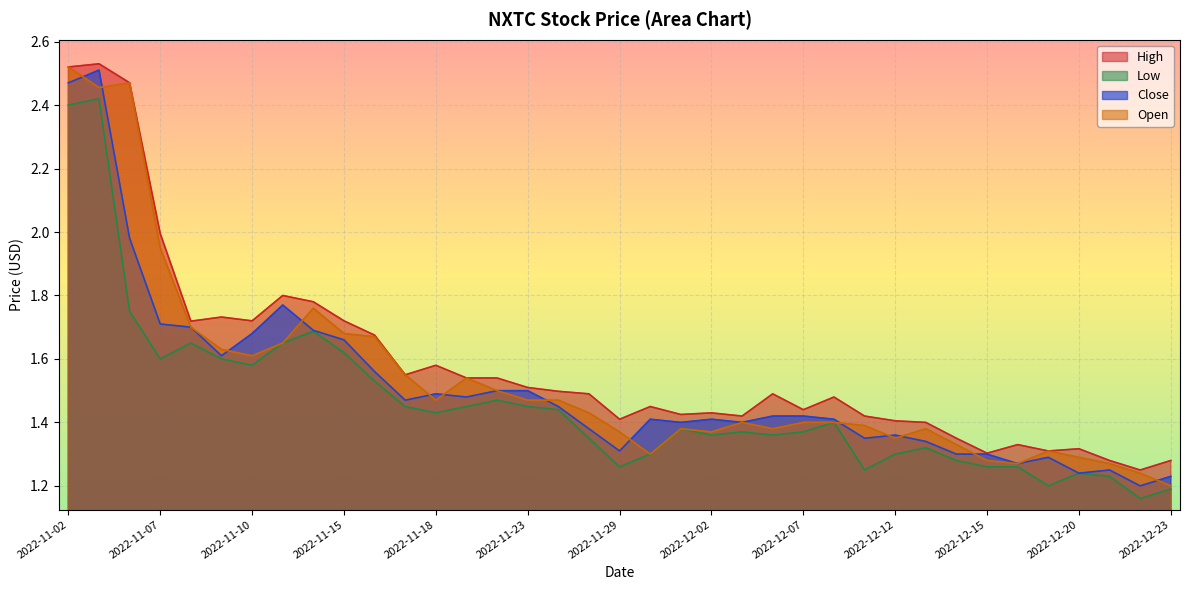

What is the difference between the second highest and second lowest values in the Low series?

1.2